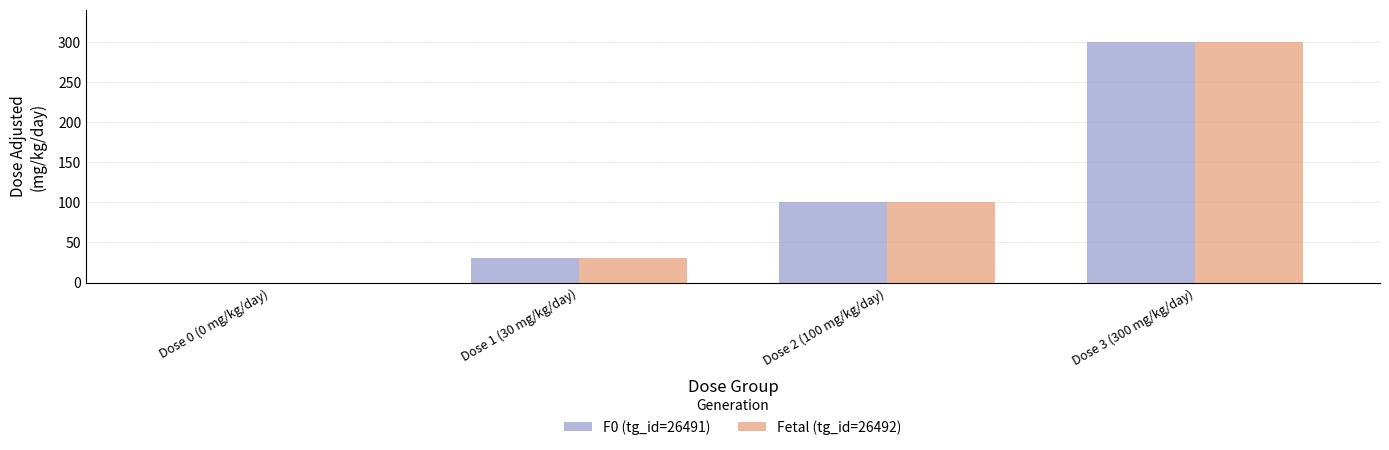

What is the maximum value shown in the chart?

300